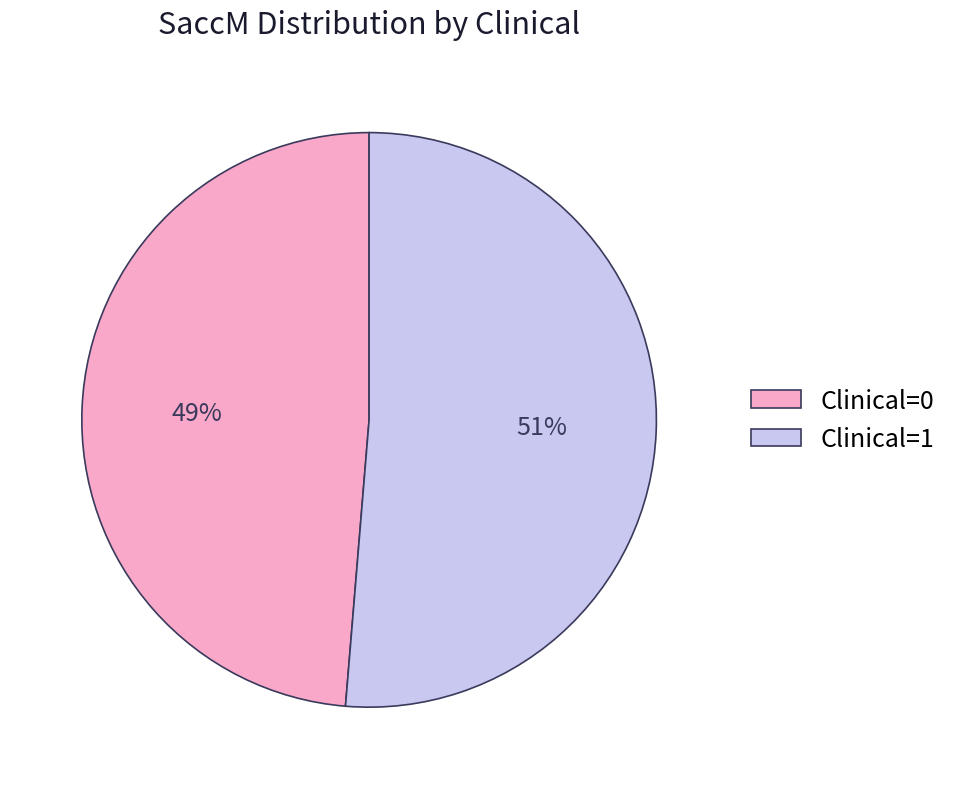

To the nearest percent, what is the combined percentage of Clinical=0 and Clinical=1?

100%